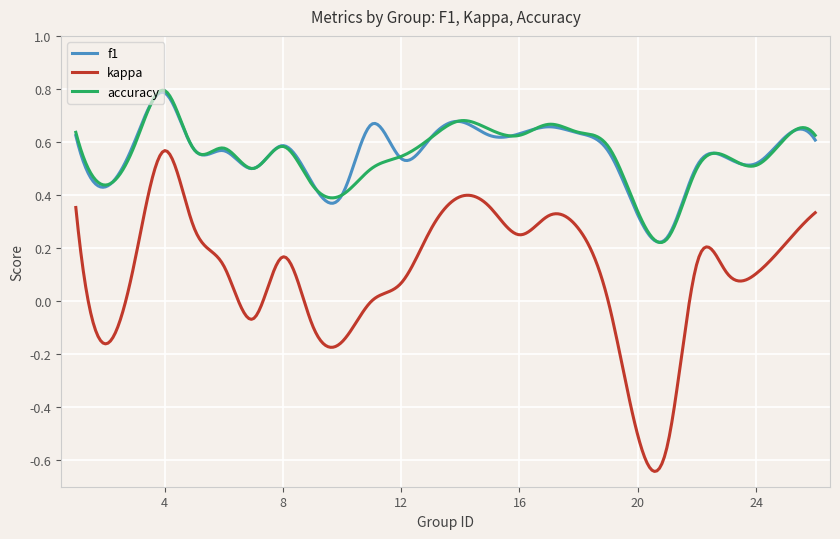

True or false: kappa and accuracy intersect in this chart.

False